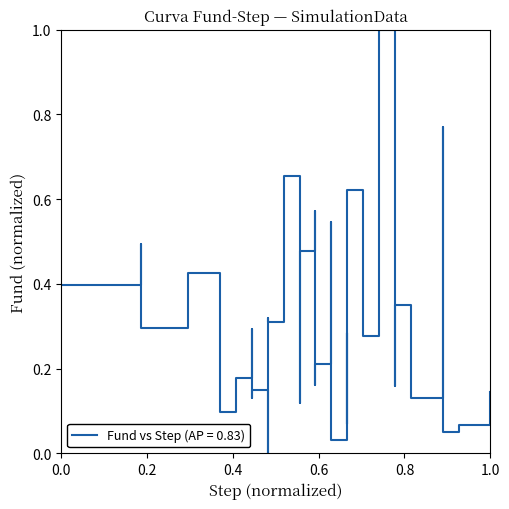

How many lines are shown in the chart?

1